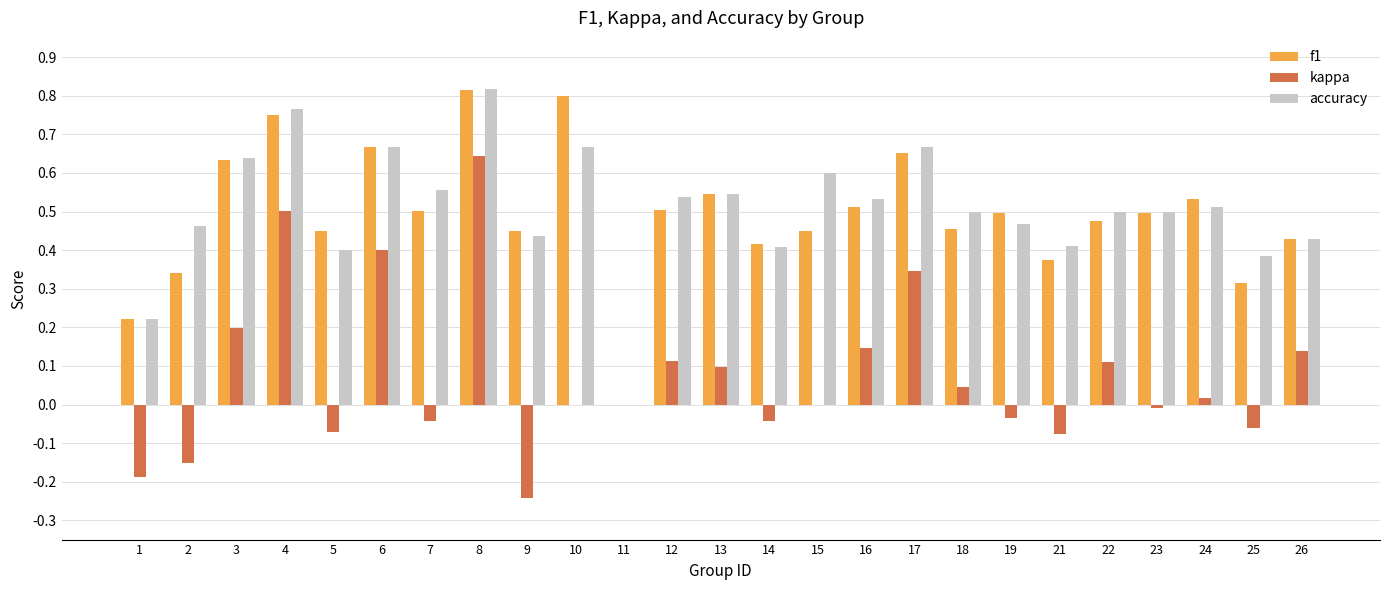

How many accuracy values are between 0 and 1?

25